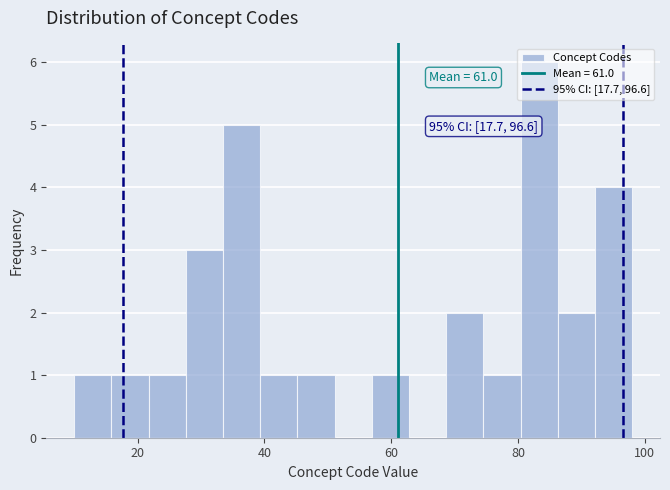

Read against the x-axis, roughly where is the centre of the tallest bar?

84